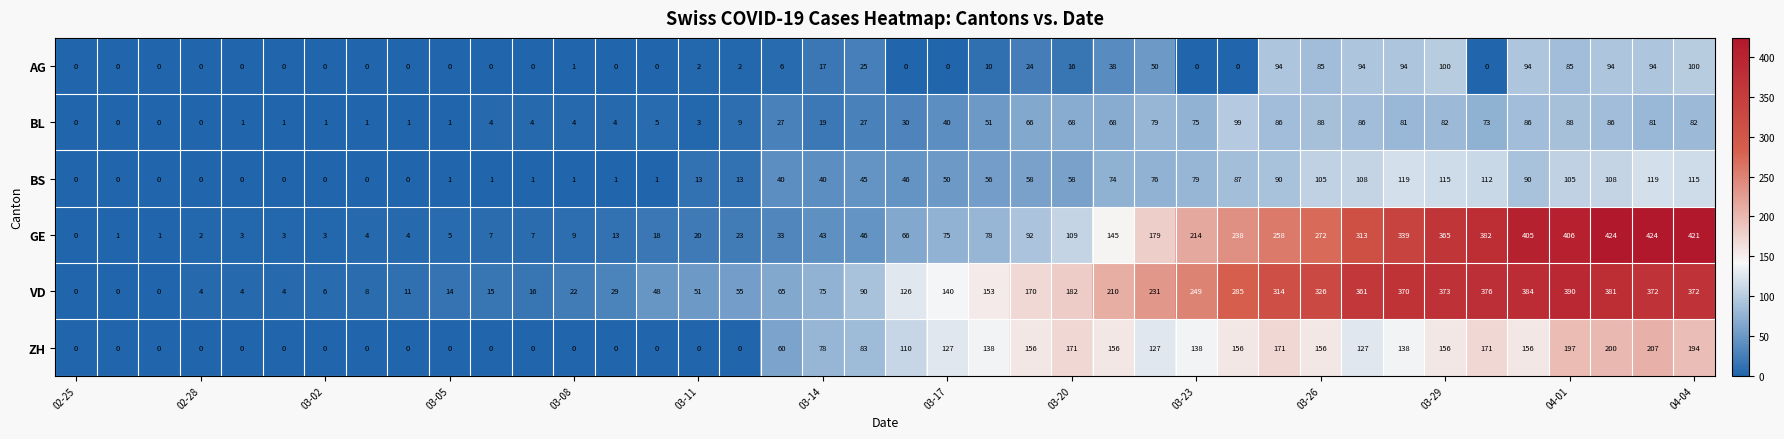

What is the average value of the VD series?

157